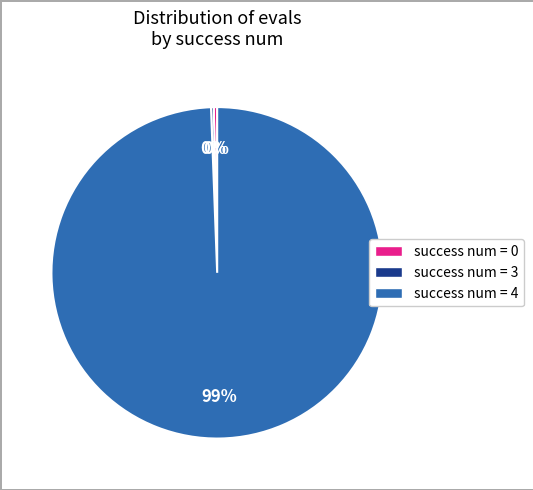

Is success num = 4 the majority of the pie?

Yes